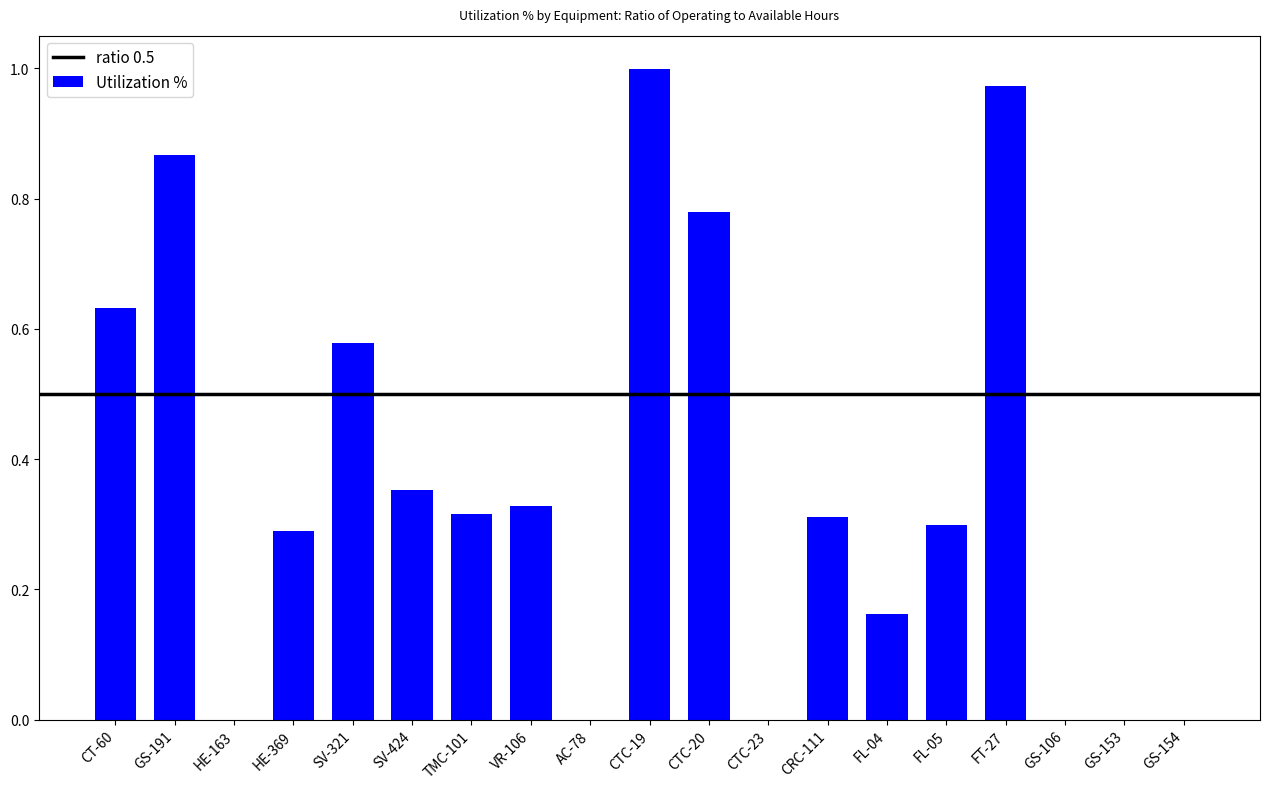

Are the bars horizontal?

No